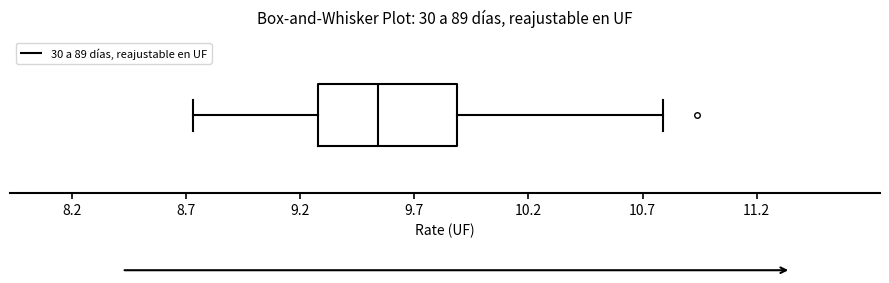

Read this box plot against the x-axis: the position of the median line, the range covered by the box, and the ends of both whiskers. The values are not printed on the chart, so give them approximately, as read against the axis.

median 9.55, box 9.30 to 9.90, whiskers 8.75 to 10.80